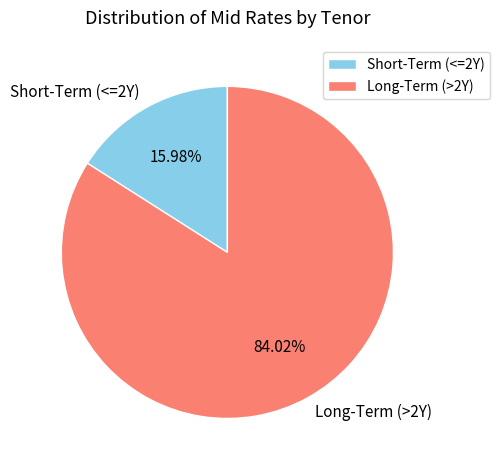

Do Short-Term (<=2Y) and Long-Term (>2Y) together represent more than half of the pie?

Yes